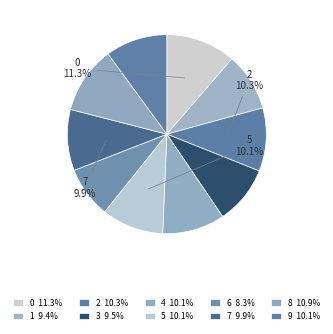

Is it true that 5 is 24% of the pie?

False